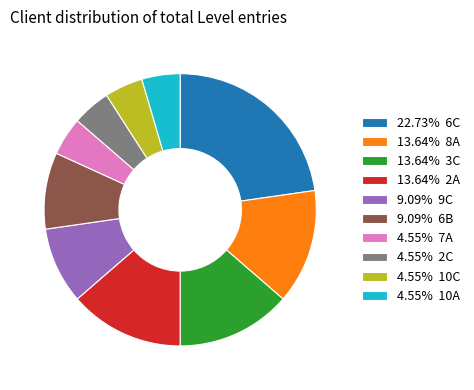

Approximately how many times larger is the value at 4.55% 2C compared to 13.64% 8A?

0.3